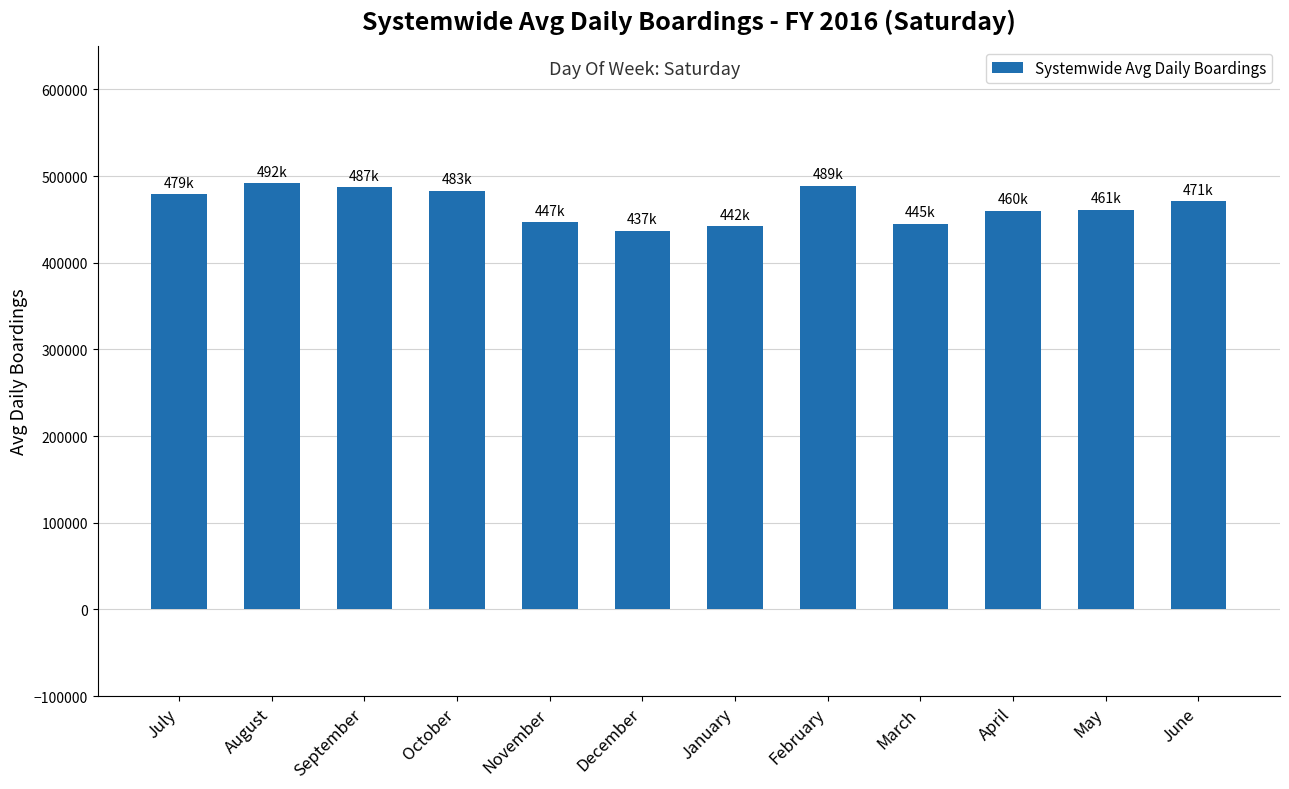

What is the maximum value shown in the chart?

492000